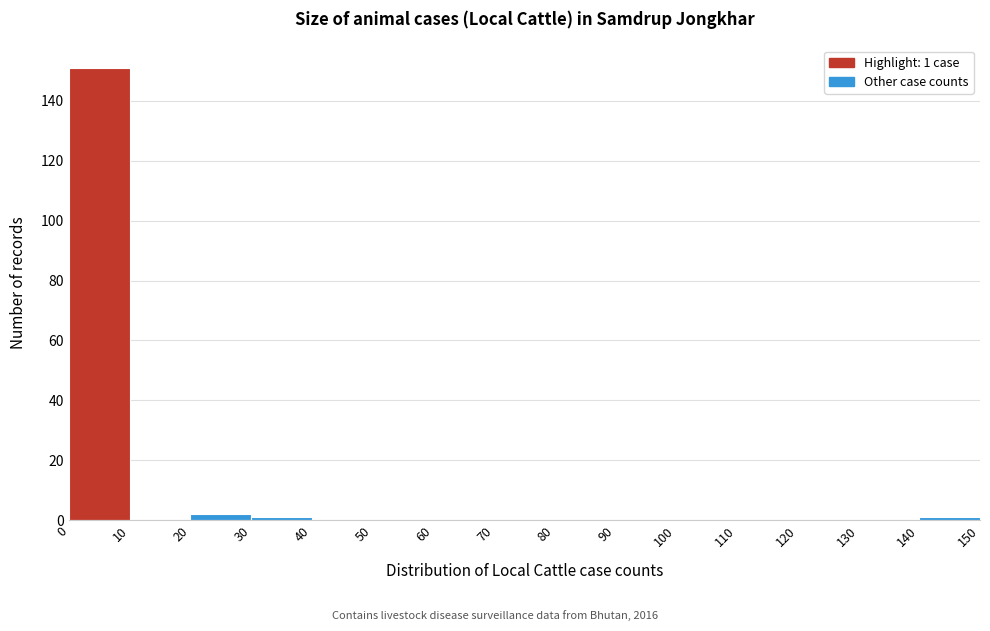

Over which range of the x-axis is the bar tallest?

0 to 10